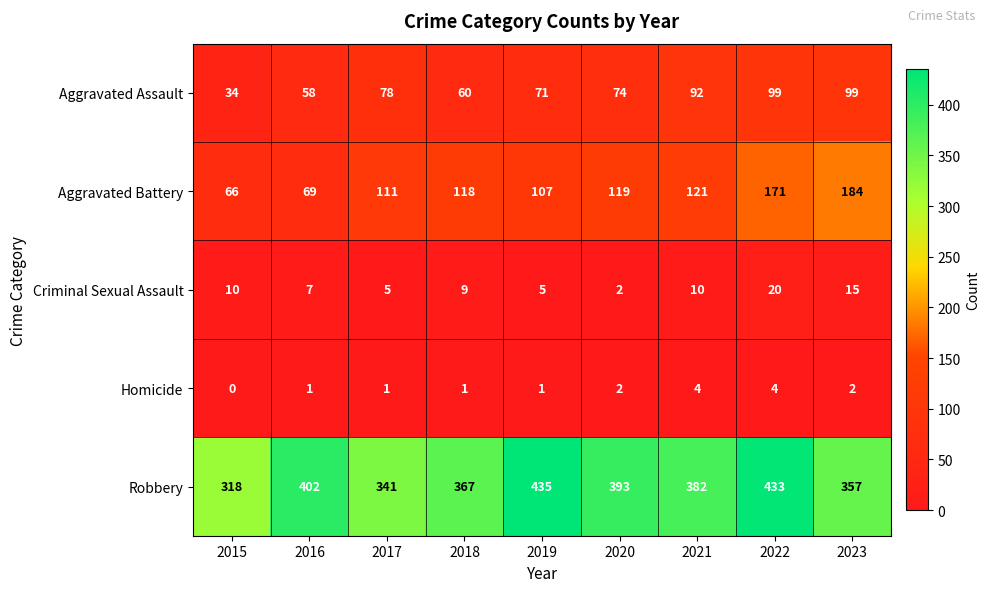

Is it true that Criminal Sexual Assault equals 20 at 2022?

True